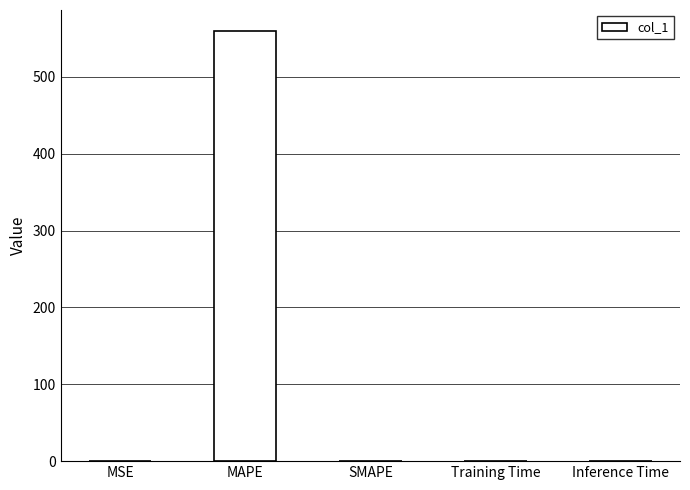

Is it true that the value at MSE is 0.0?

True